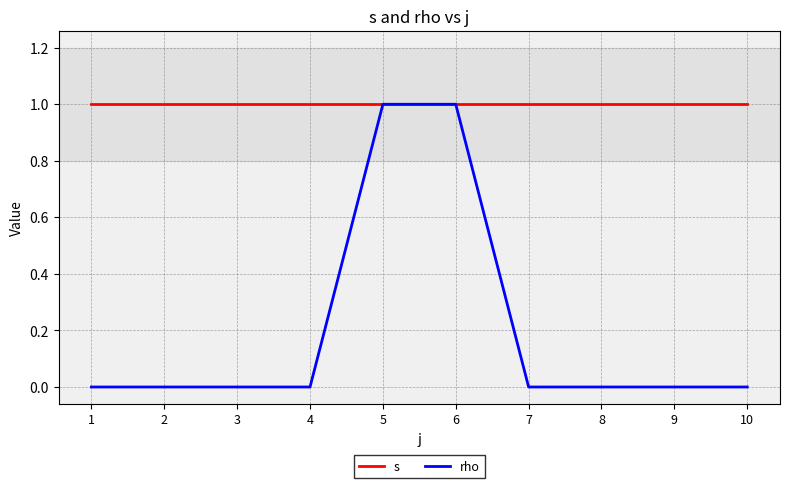

List the series in order of their overall mean, lowest first.

rho, s